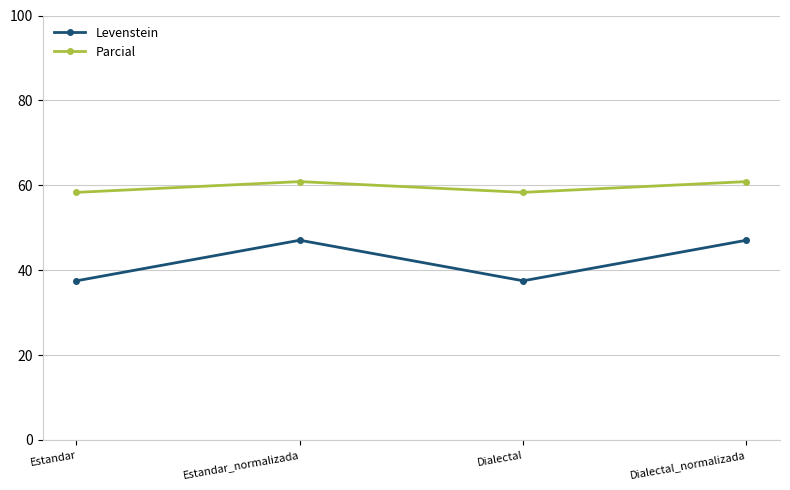

What is the label of the 2nd point from the left?

Estandar_normalizada